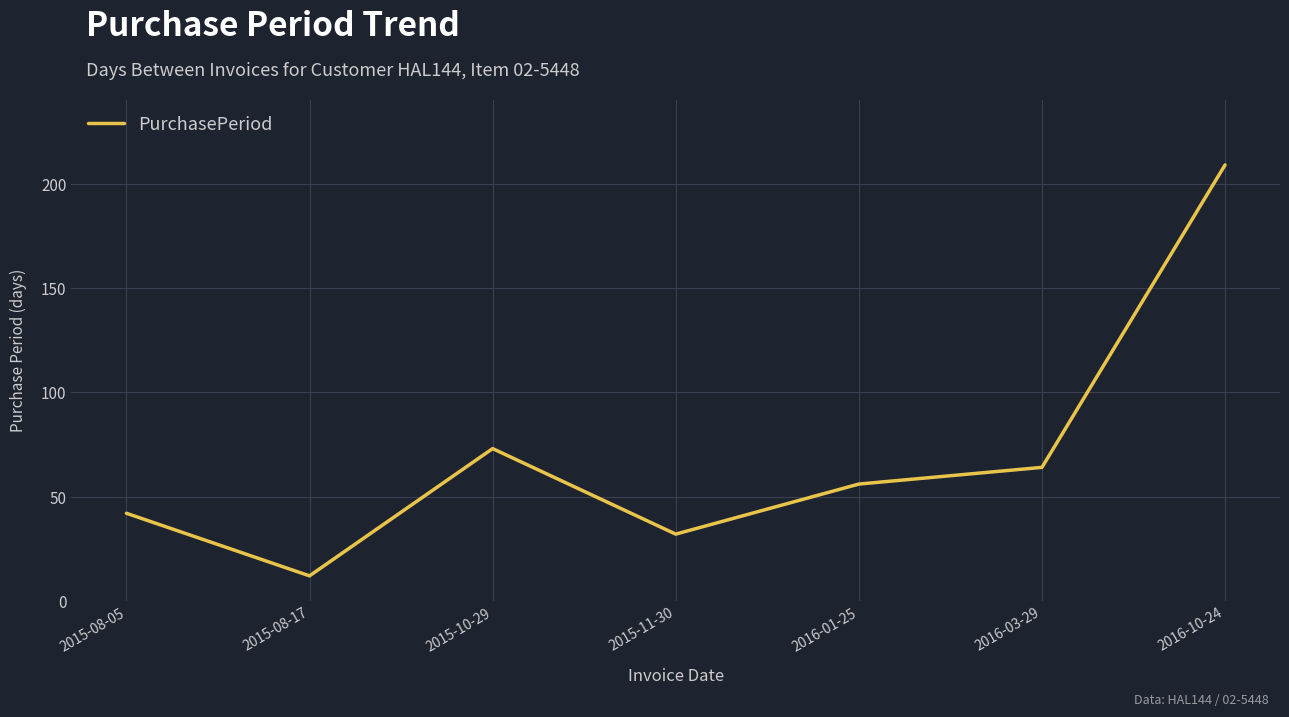

At which category does the data reach its first local valley?

2015-08-17